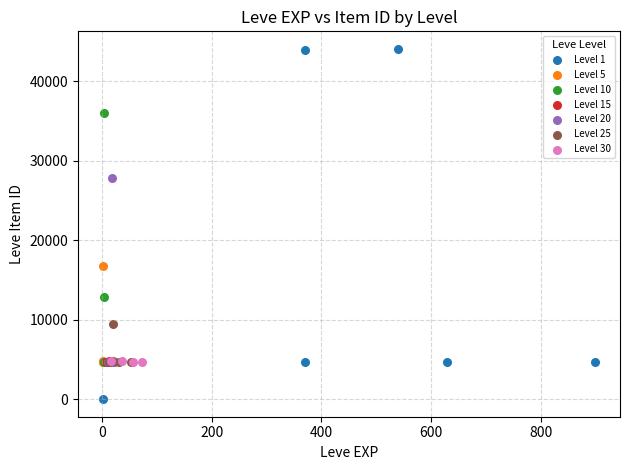

Which series has the largest Y range (max minus min)?

Level 1